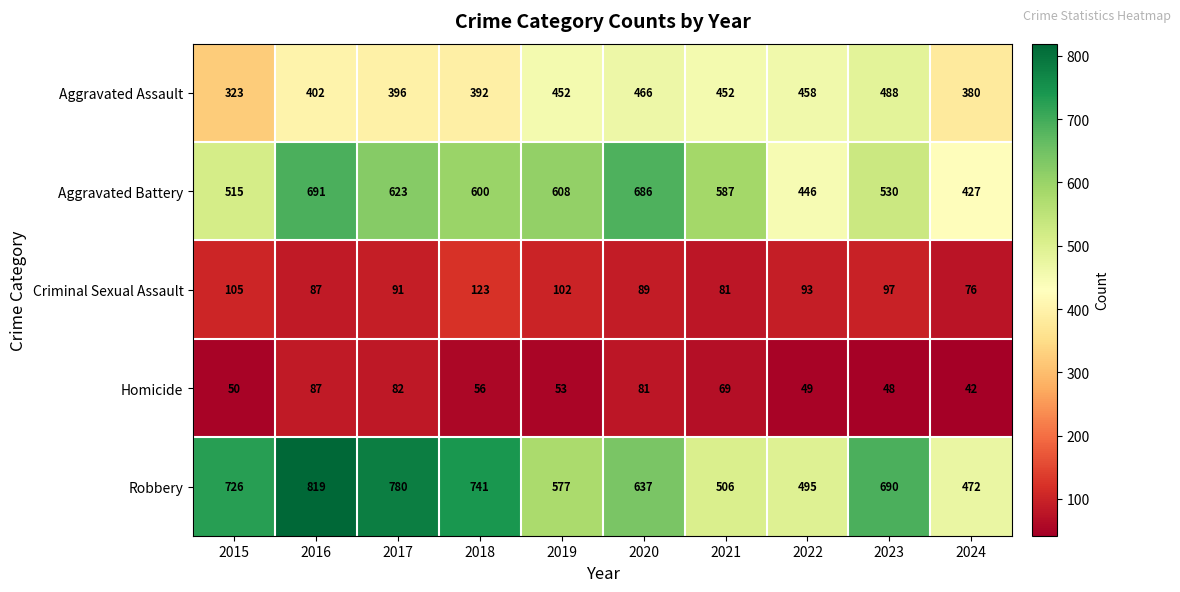

Where does the Robbery series first go above 690?

2015